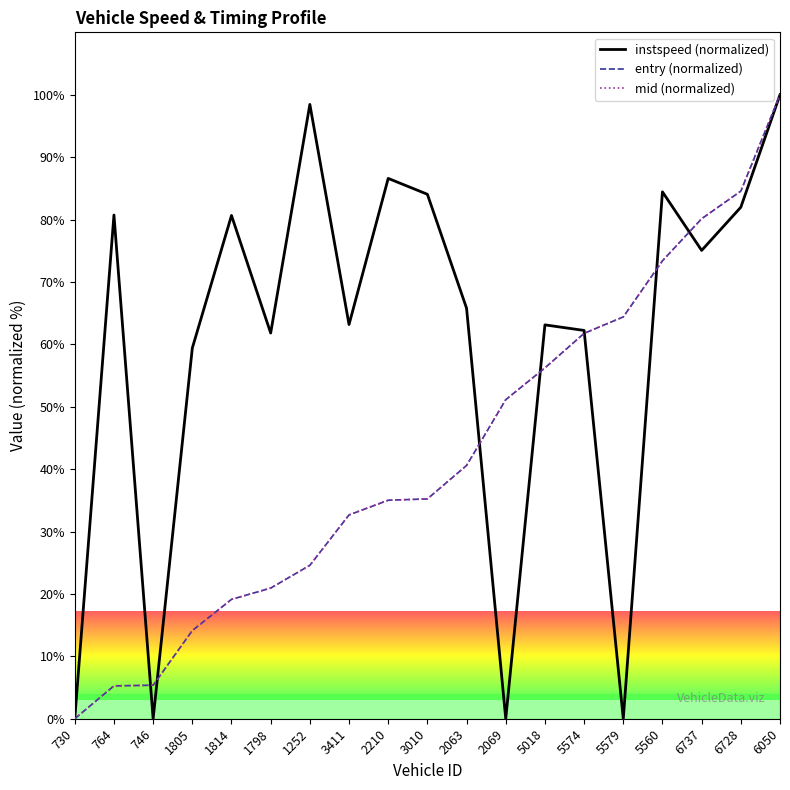

Where does the instspeed (normalized) series first go above 65?

764